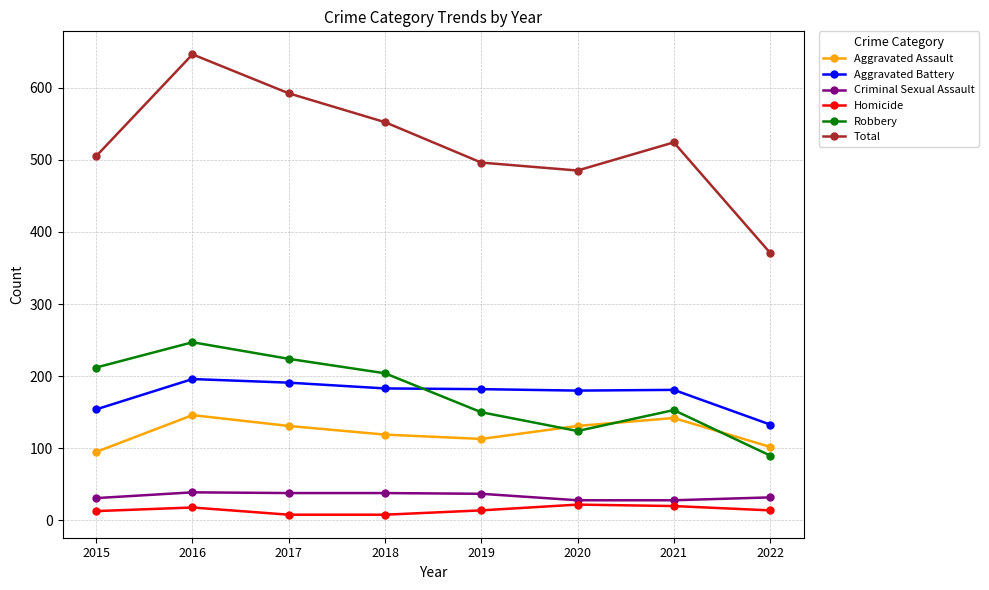

What is the total value across all series at 2020?

970